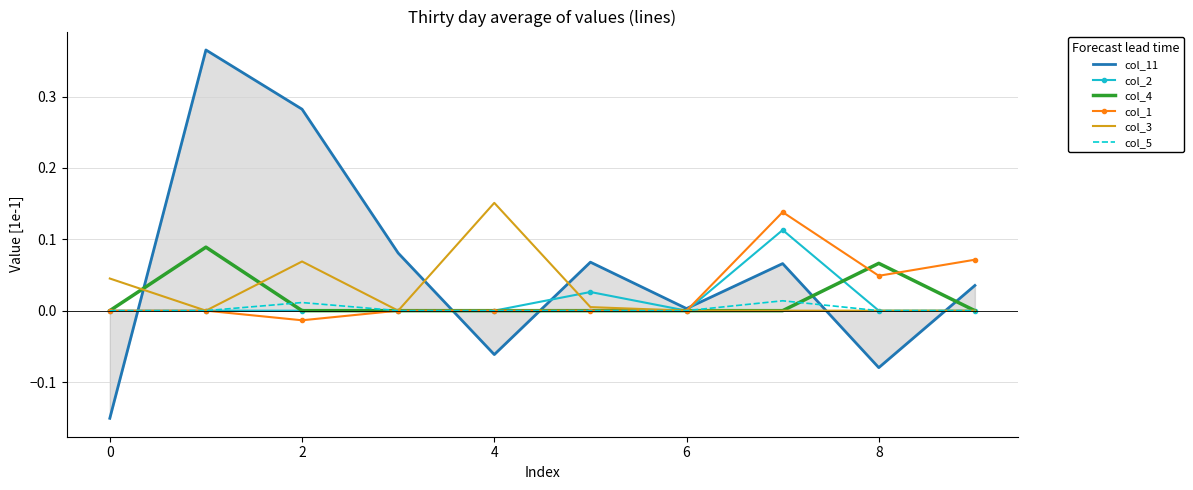

Which series has the largest range (max minus min)?

col_11